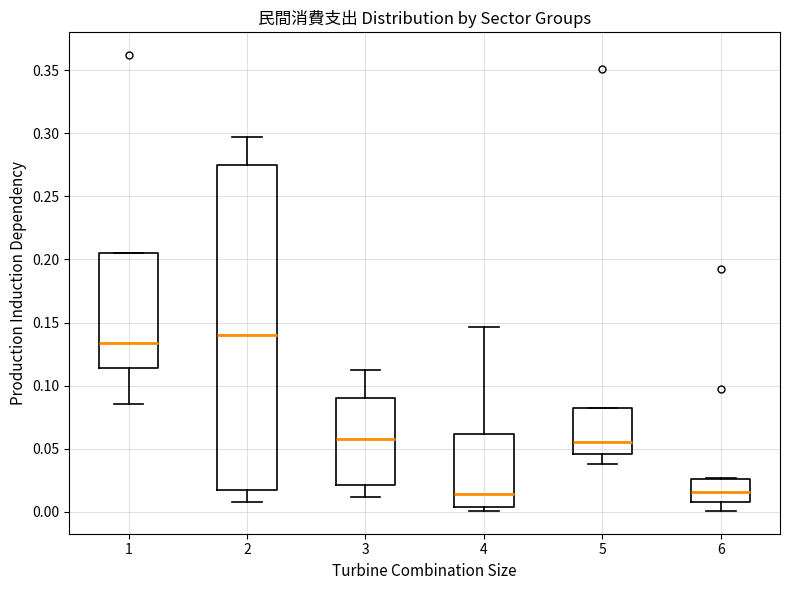

Where is the lower edge of the box at x = 5 on the y-axis? The values are not printed on the chart, so give them approximately, as read against the axis.

0.045